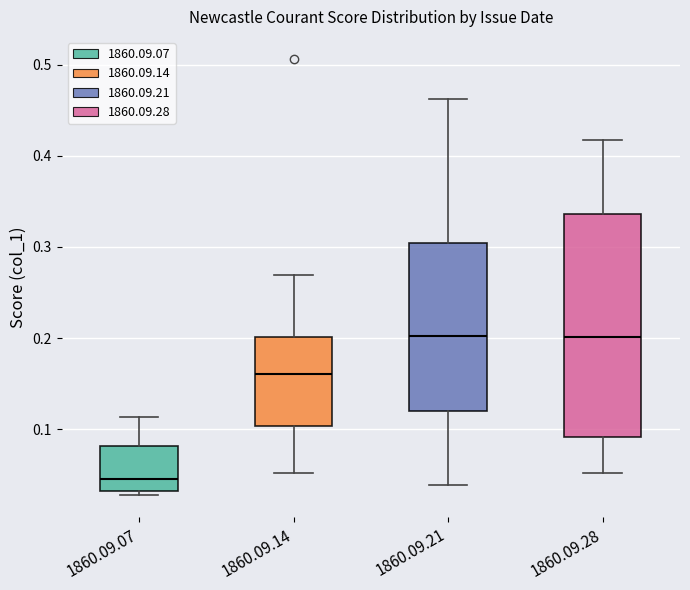

Reading left to right, read every box against the y-axis: the position of its median line, the range the box covers, and the ends of its whiskers. The values are not printed on the chart, so give them approximately, as read against the axis.

1860.09.07: median 0.05, box 0.03 to 0.08, whiskers 0.03 (just below the box's lower edge) to 0.11
1860.09.14: median 0.16, box 0.10 to 0.20, whiskers 0.05 to 0.27
1860.09.21: median 0.20, box 0.12 to 0.30, whiskers 0.04 to 0.46
1860.09.28: median 0.20, box 0.09 to 0.34, whiskers 0.05 to 0.42